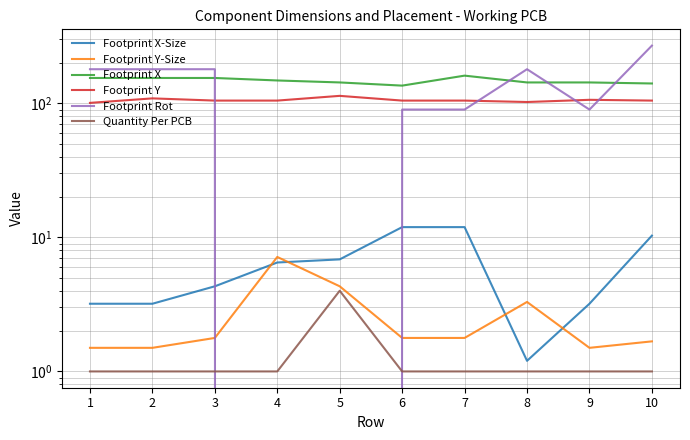

Which category has the highest value in the Footprint Rot series?

10